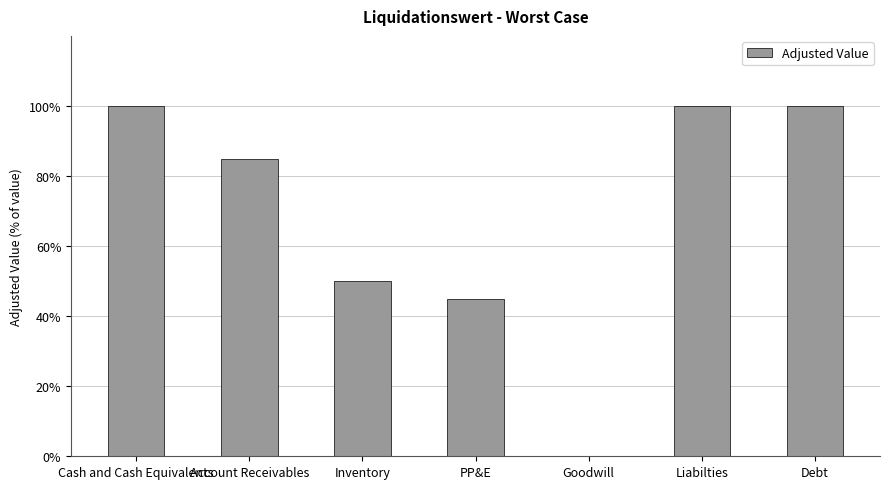

The chart shows a value of 1.0 at Liabilties. True or false?

True